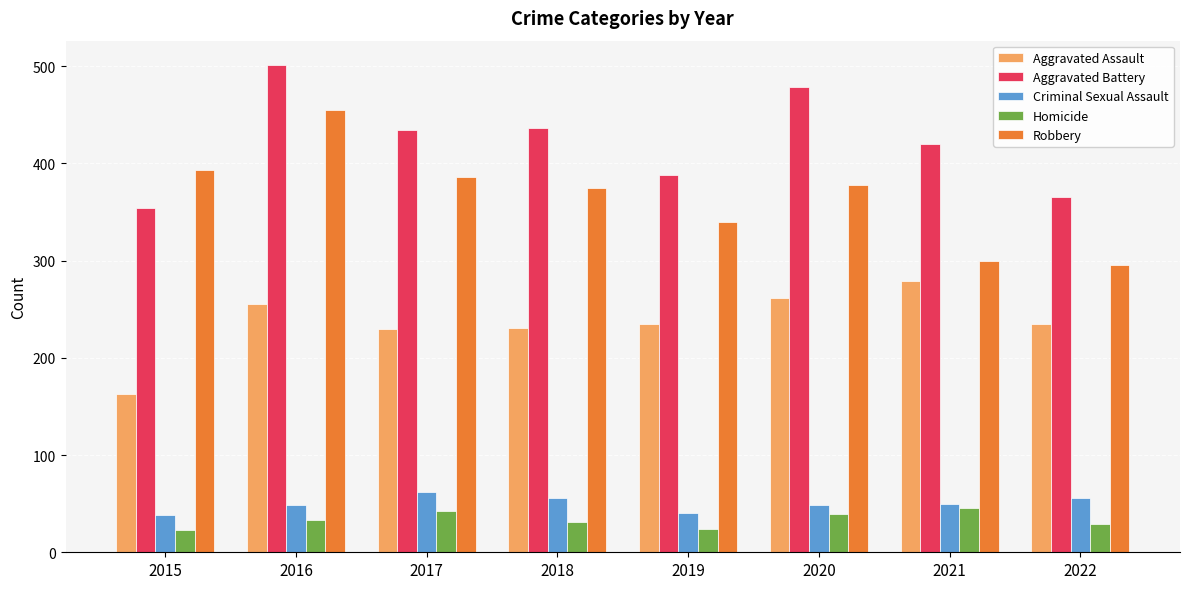

What is the approximate value of Criminal Sexual Assault at 2019?

40